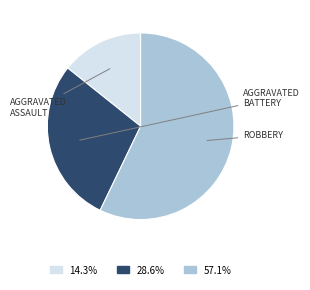

How many slices are in this pie chart?

3